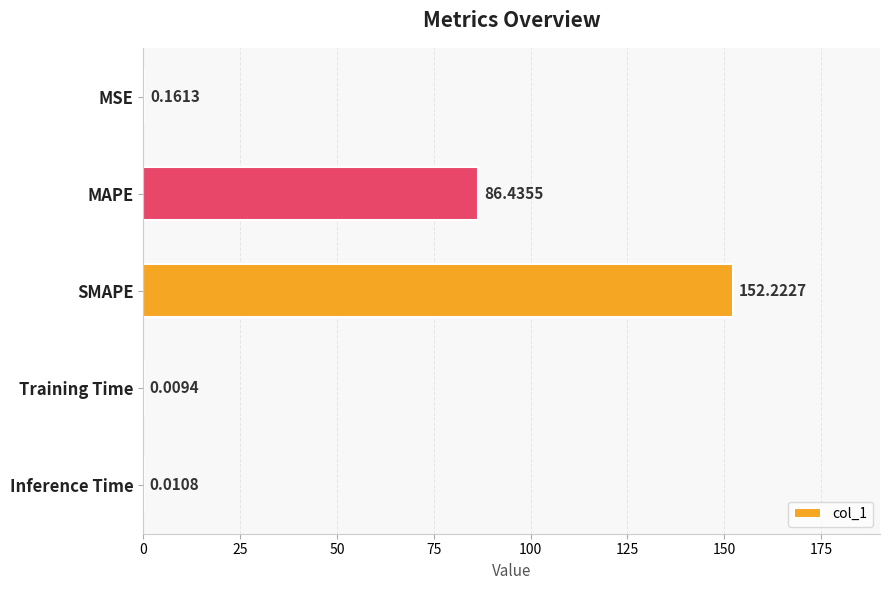

What is the change in value from MAPE to Inference Time?

-86.4